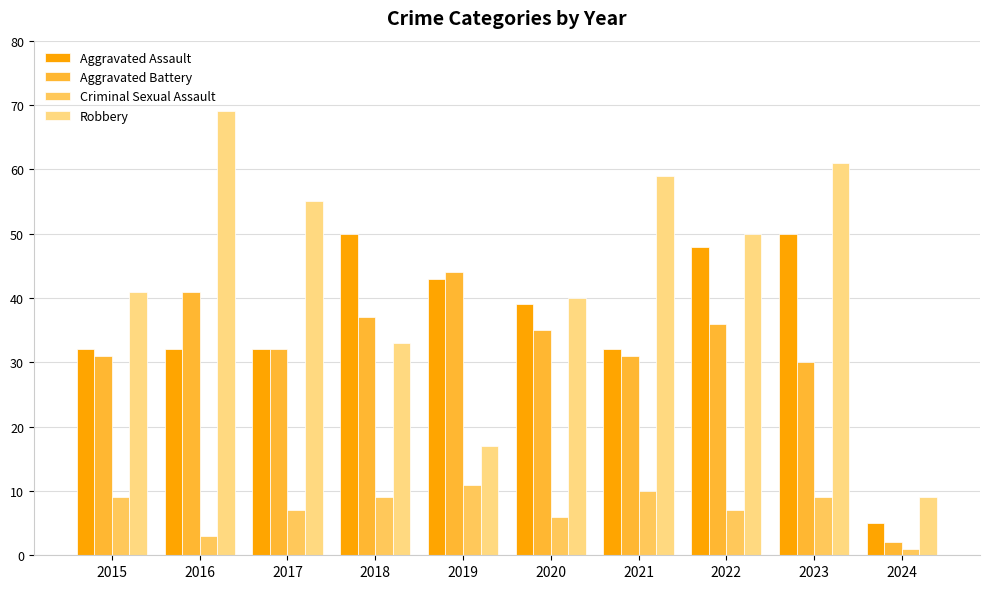

List the series in order of their peak value, highest first.

Robbery, Aggravated Assault, Aggravated Battery, Criminal Sexual Assault